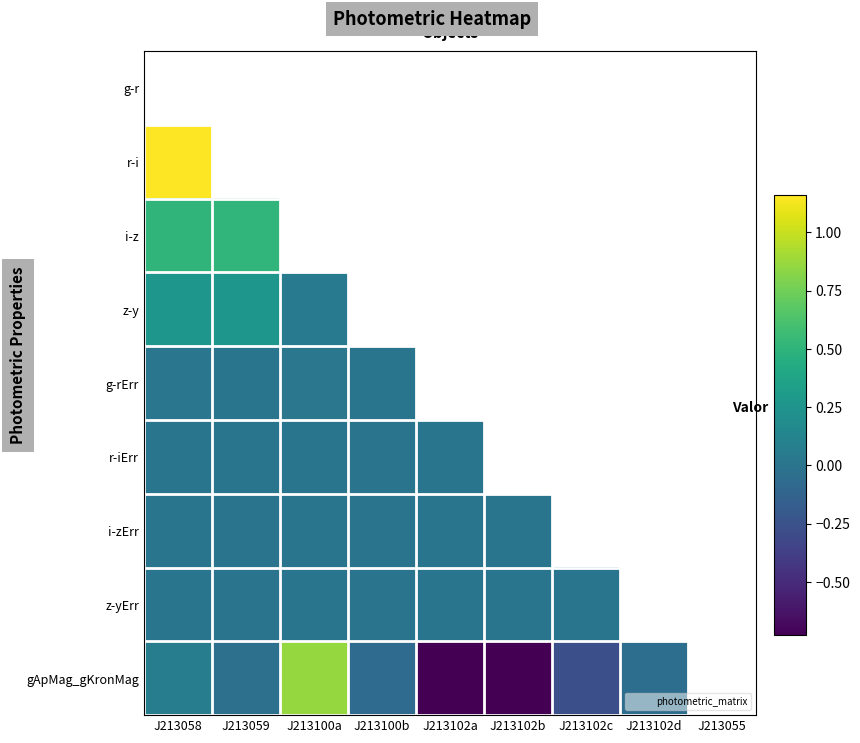

List the labels in order of z-yErr value, largest first.

J213100a, J213102d, J213102a, J213102c, J213055, J213058, J213102b, J213100b, J213059